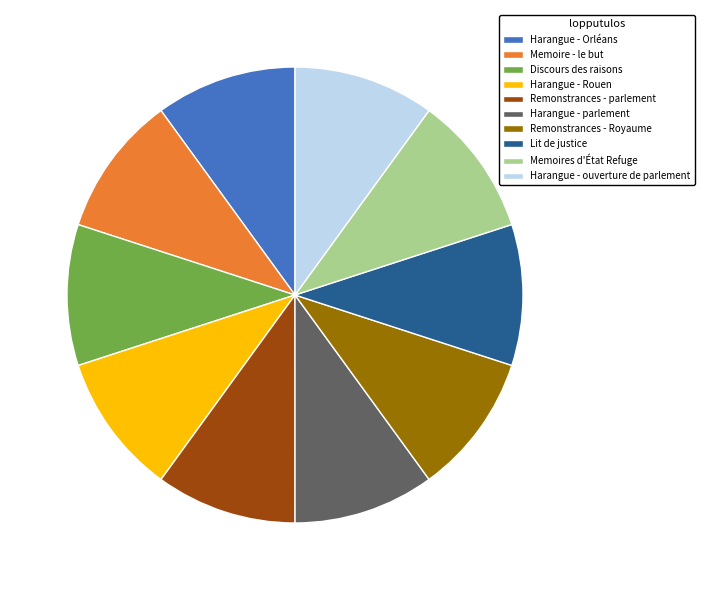

The Harangue - Orléans slice represents 10% of the pie. True or false?

True